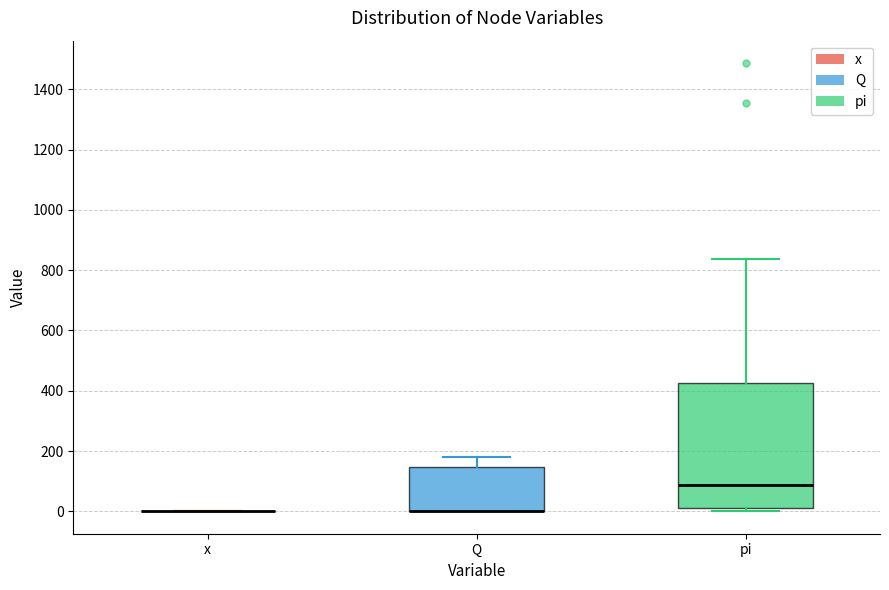

Where does the upper whisker of the box for Q end on the y-axis? The values are not printed on the chart, so give them approximately, as read against the axis.

180